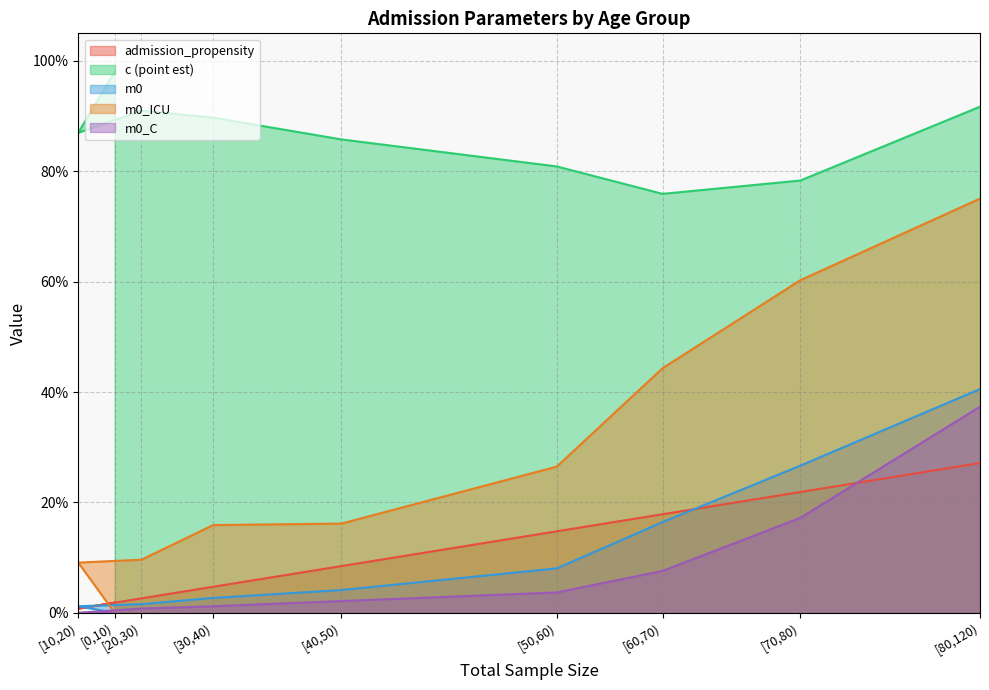

Reading left to right, what are all the values shown in this chart?

admission_propensity: [0,10)=0.0	[10,20)=0.0	[20,30)=0.0	[30,40)=0.0	[40,50)=0.1	[50,60)=0.1	[60,70)=0.2	[70,80)=0.2	[80,120)=0.3
c (point est): [0,10)=1.0	[10,20)=0.9	[20,30)=0.9	[30,40)=0.9	[40,50)=0.9	[50,60)=0.8	[60,70)=0.8	[70,80)=0.8	[80,120)=0.9
m0: [0,10)=0.0	[10,20)=0.0	[20,30)=0.0	[30,40)=0.0	[40,50)=0.0	[50,60)=0.1	[60,70)=0.2	[70,80)=0.3	[80,120)=0.4
m0_ICU: [0,10)=0.0	[10,20)=0.1	[20,30)=0.1	[30,40)=0.2	[40,50)=0.2	[50,60)=0.3	[60,70)=0.4	[70,80)=0.6	[80,120)=0.8
m0_C: [0,10)=0.0	[10,20)=0.0	[20,30)=0.0	[30,40)=0.0	[40,50)=0.0	[50,60)=0.0	[60,70)=0.1	[70,80)=0.2	[80,120)=0.4